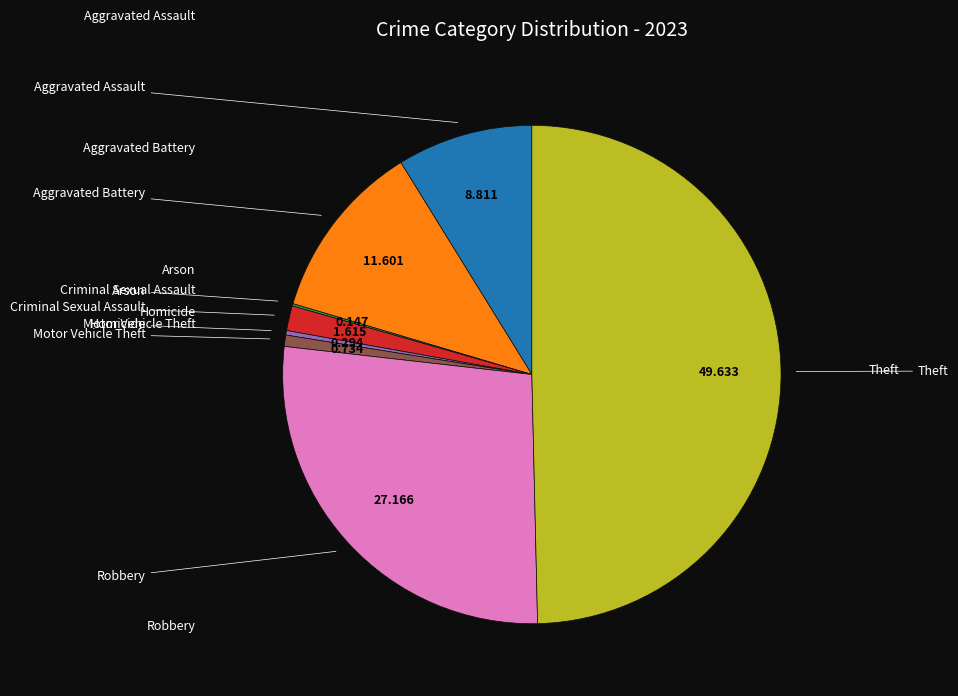

How many segments does this pie chart have?

8